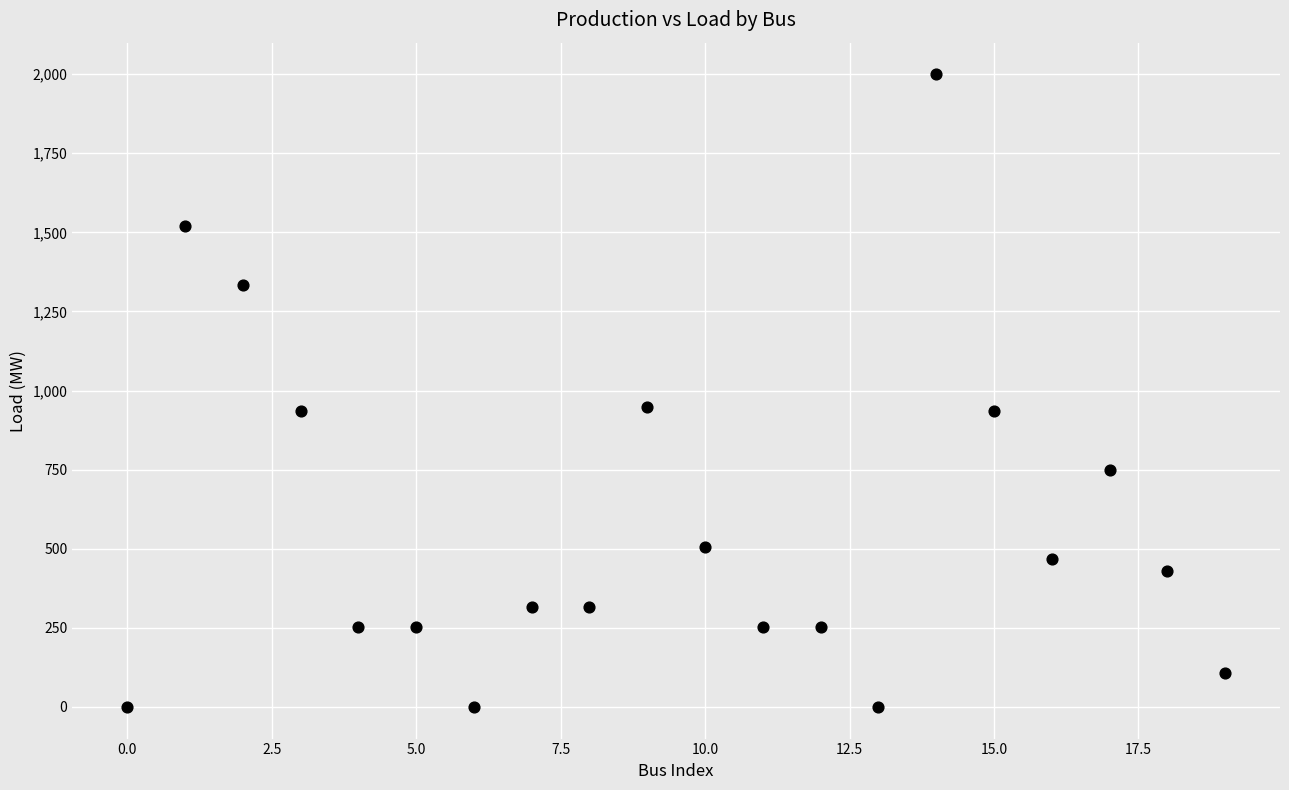

What is the range of Y values (max minus min)?

1999.3